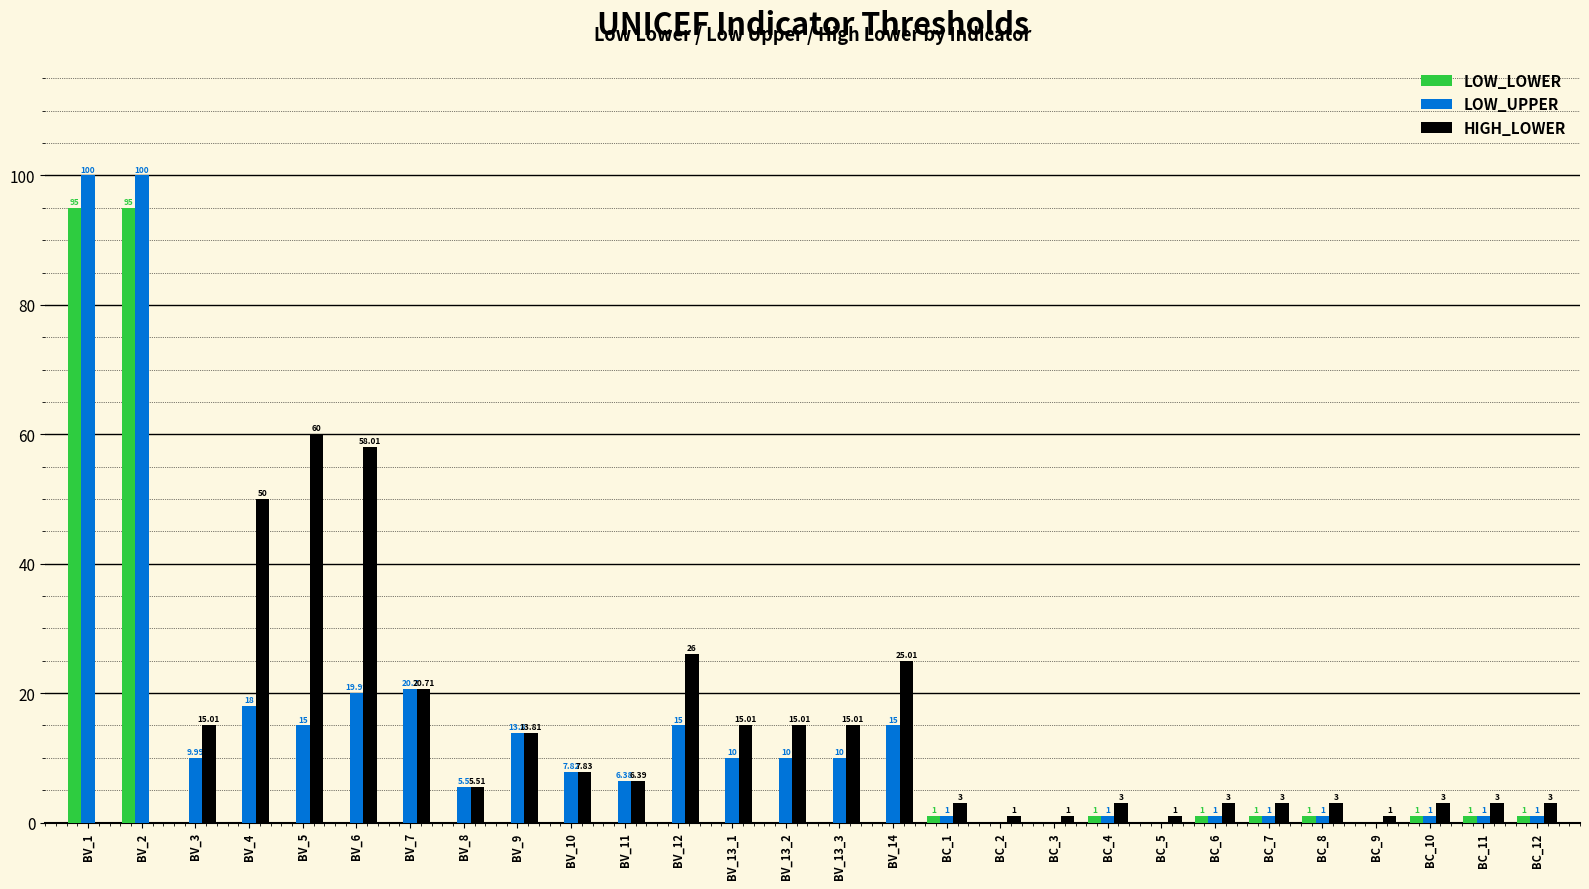

How many groups of bars are there?

28